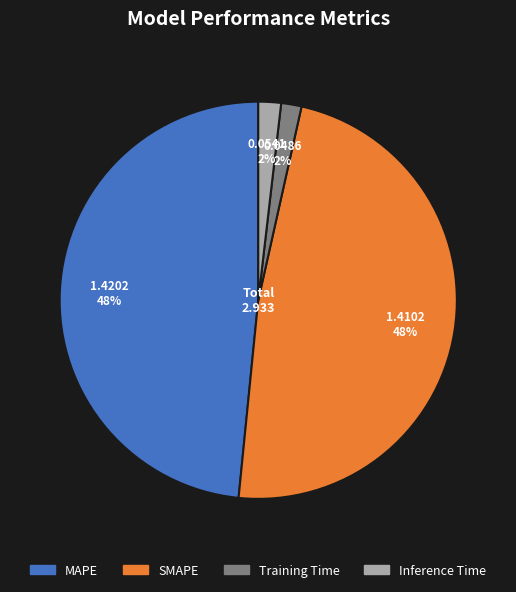

Which has a higher value, MAPE or Training Time?

MAPE